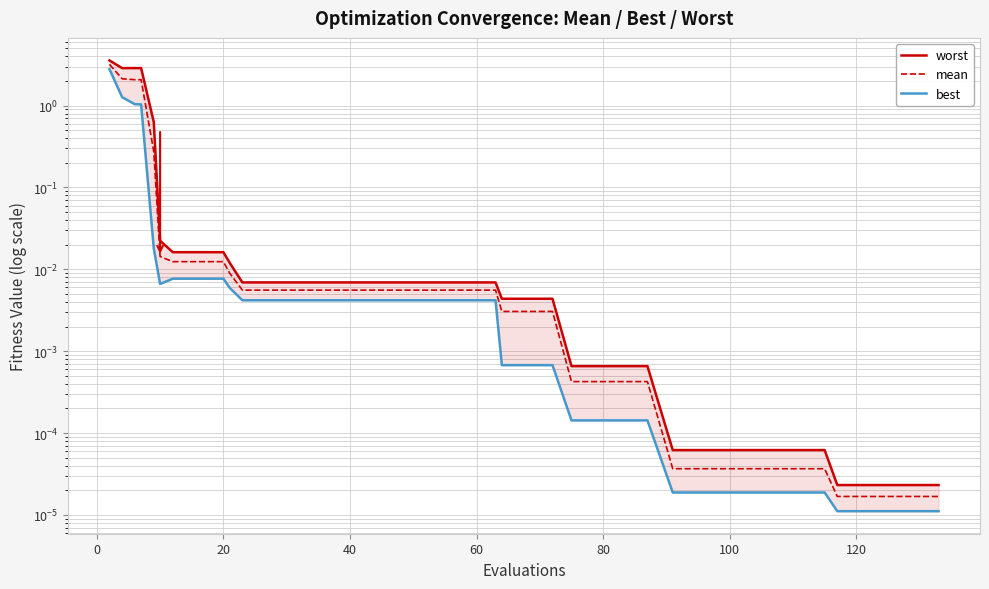

True or false: best and worst intersect in this chart.

False